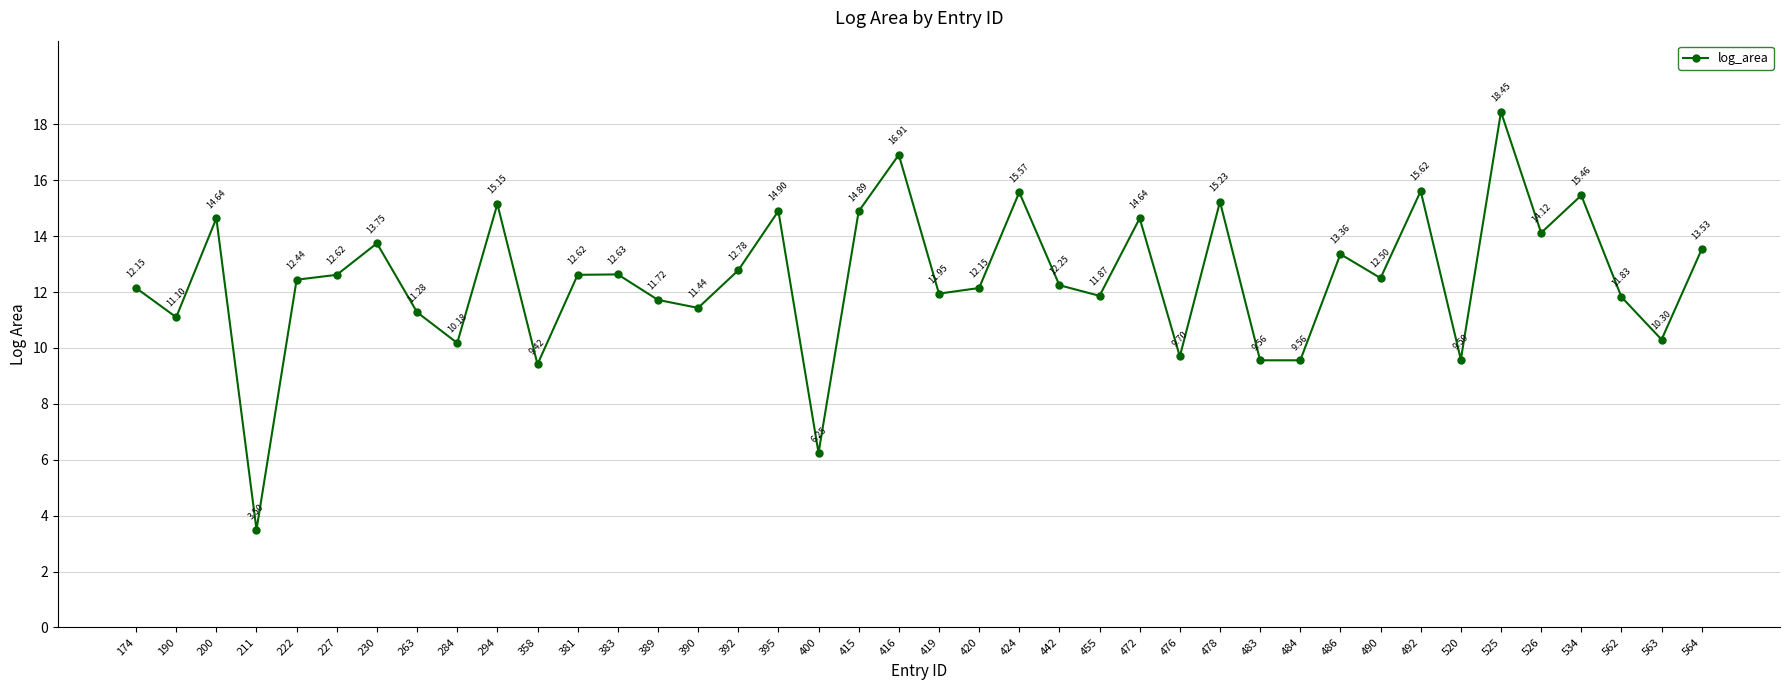

Is this an area chart (filled region under the line)?

No